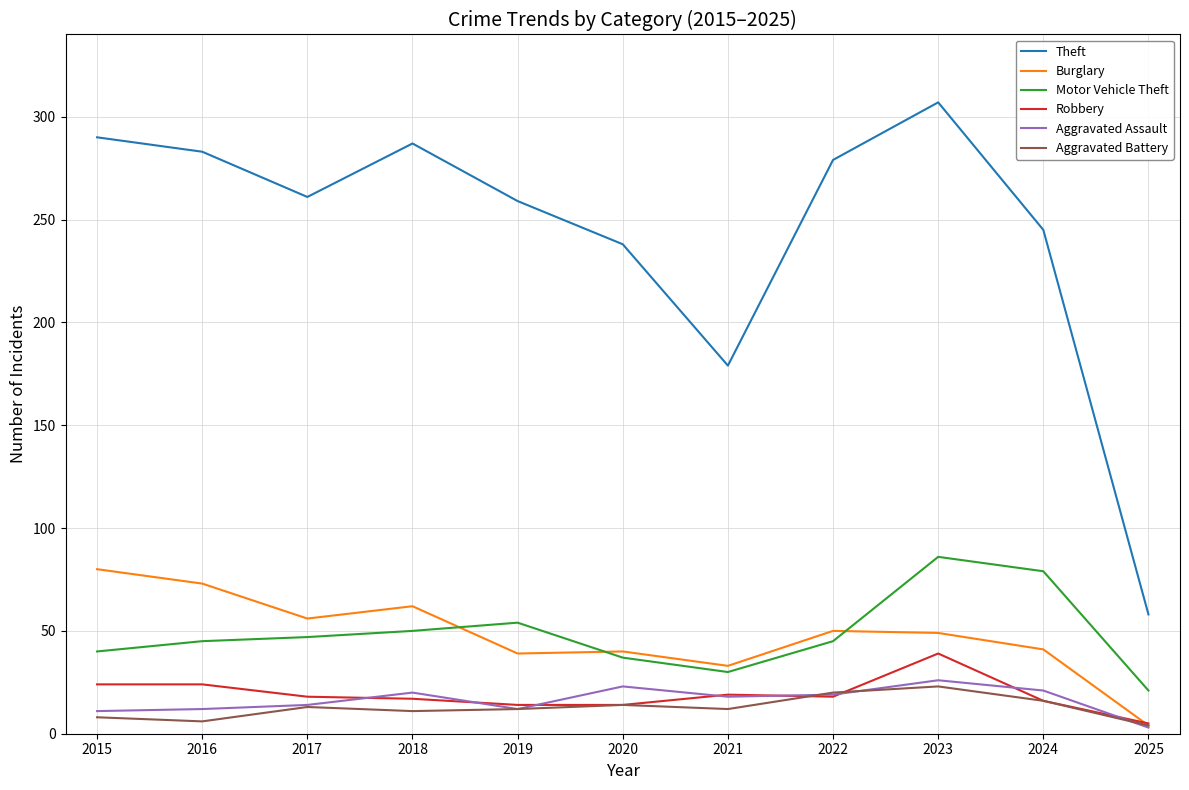

After their last crossing, which series has the higher values: Aggravated Assault or Aggravated Battery?

Aggravated Battery